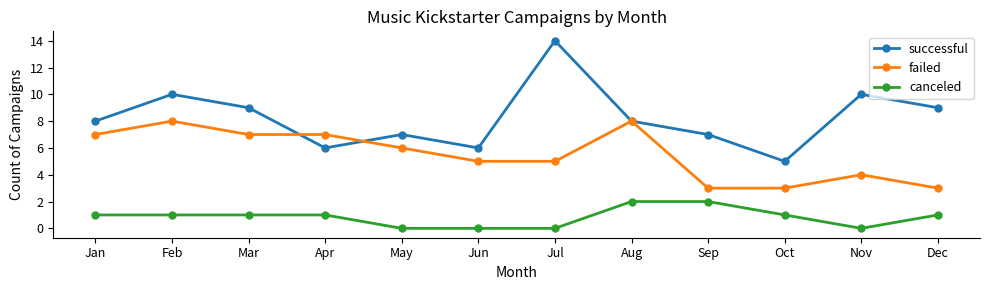

At which category does successful reach its first local peak?

Feb